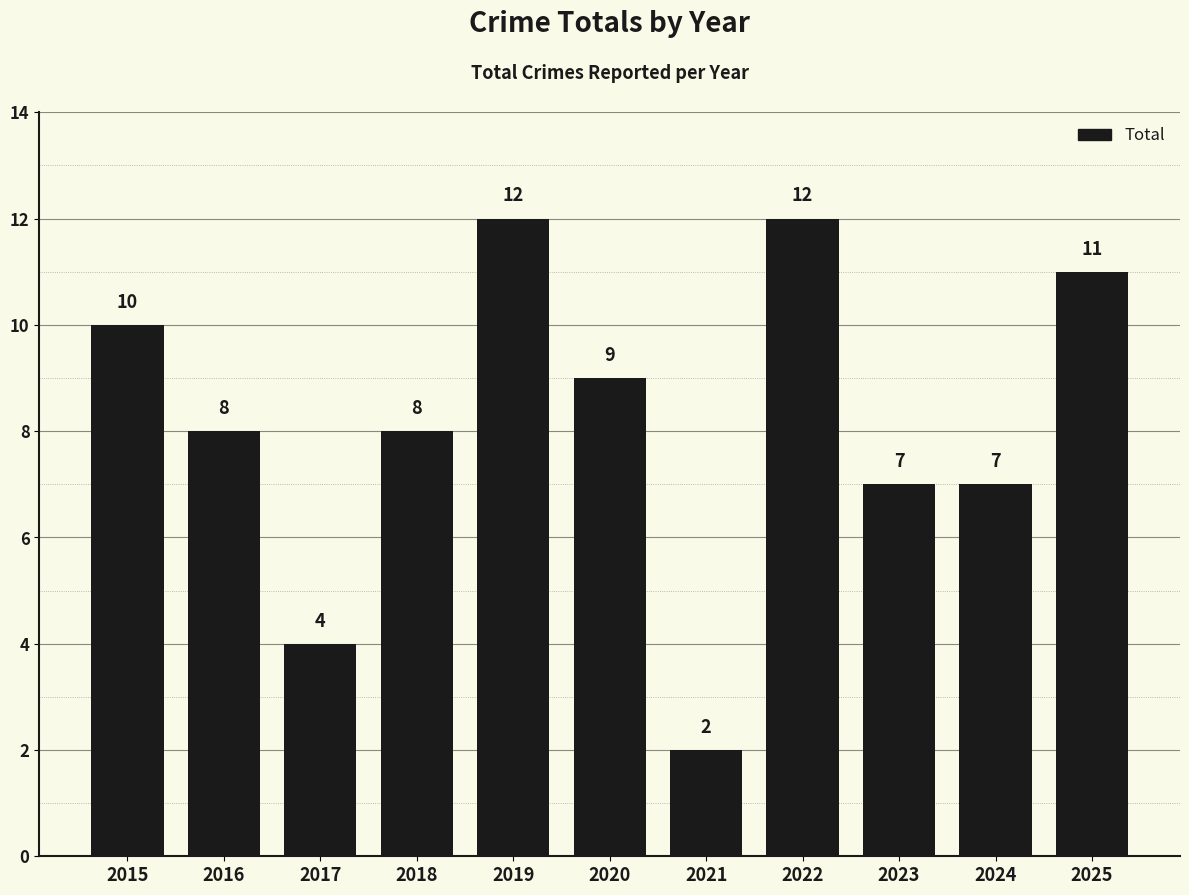

Are the bars horizontal?

No